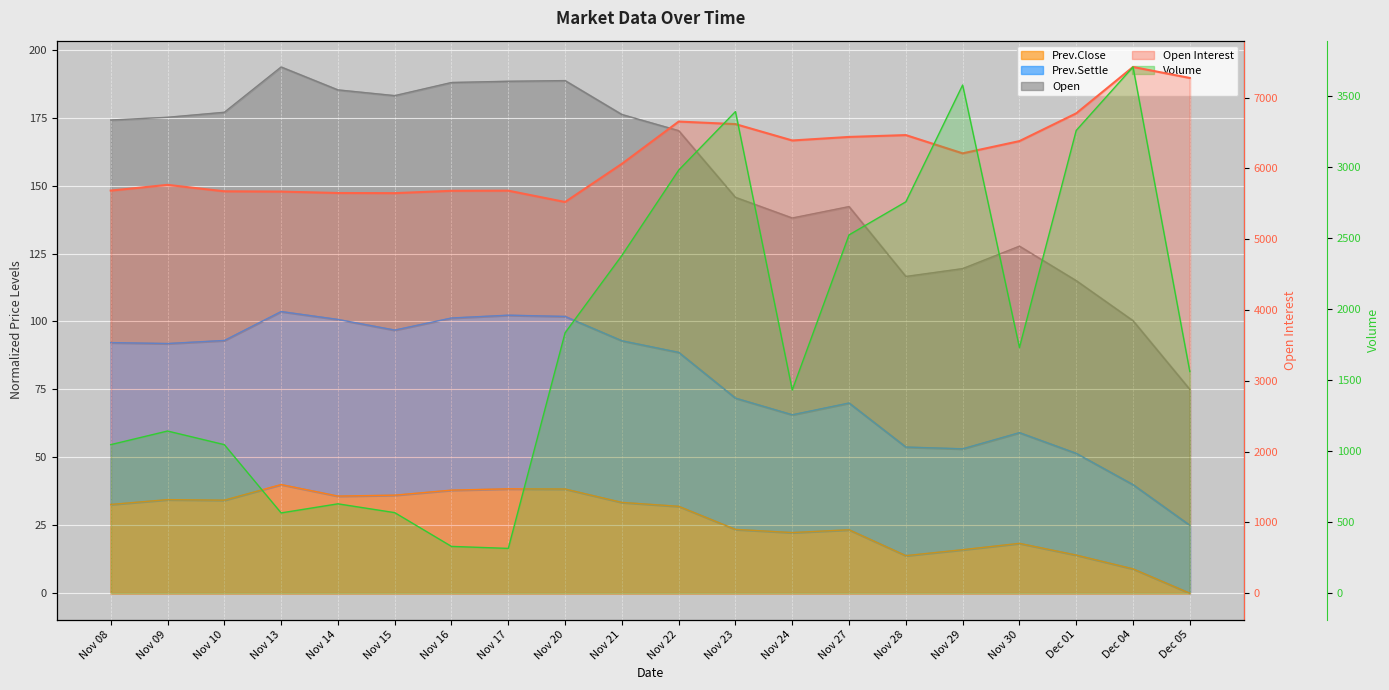

What are all the series names shown in the legend?

Open Interest, Volume, Prev.Settle, Prev.Close, Open